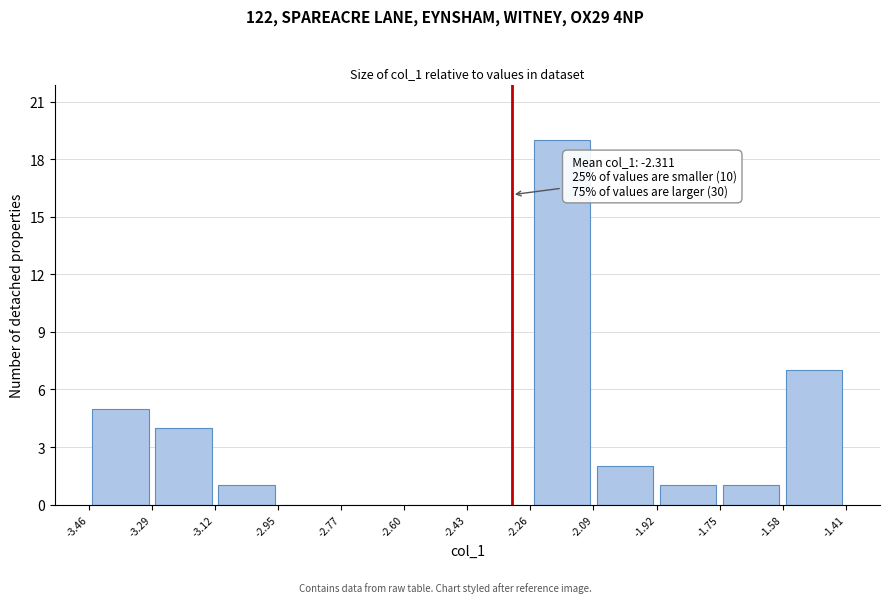

Over which range of the x-axis is the bar tallest?

-2.26 to -2.09